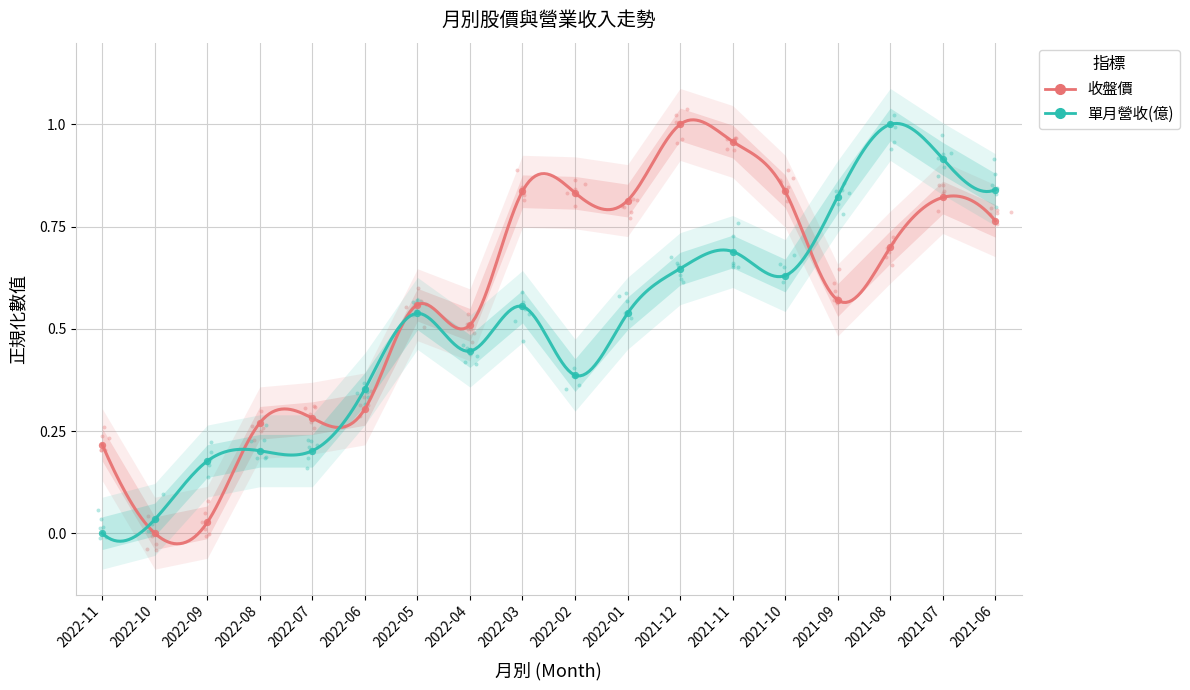

Which series has the widest spread of Y values?

收盤價